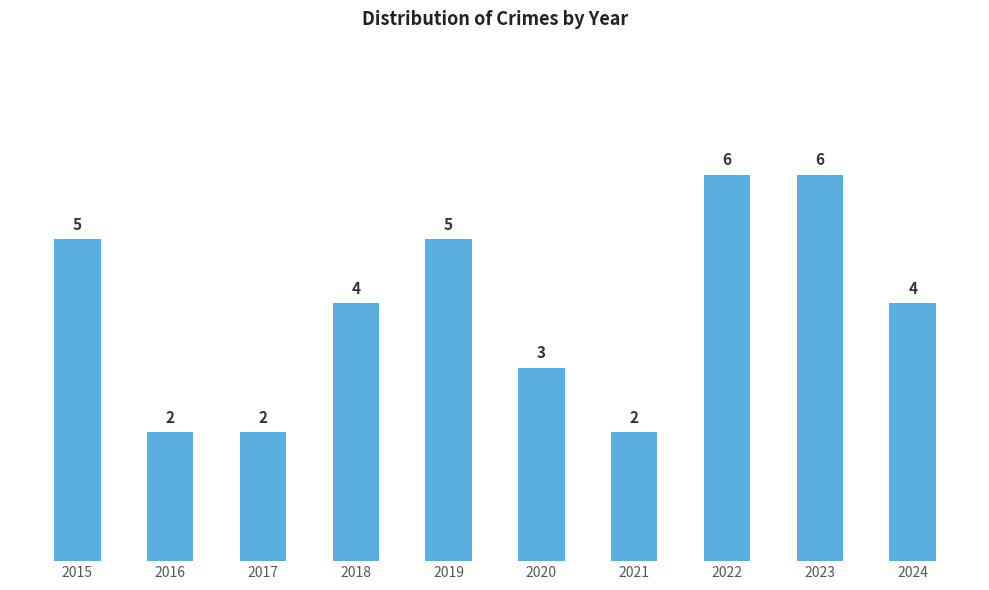

Count the values in the range 2 to 5.

8